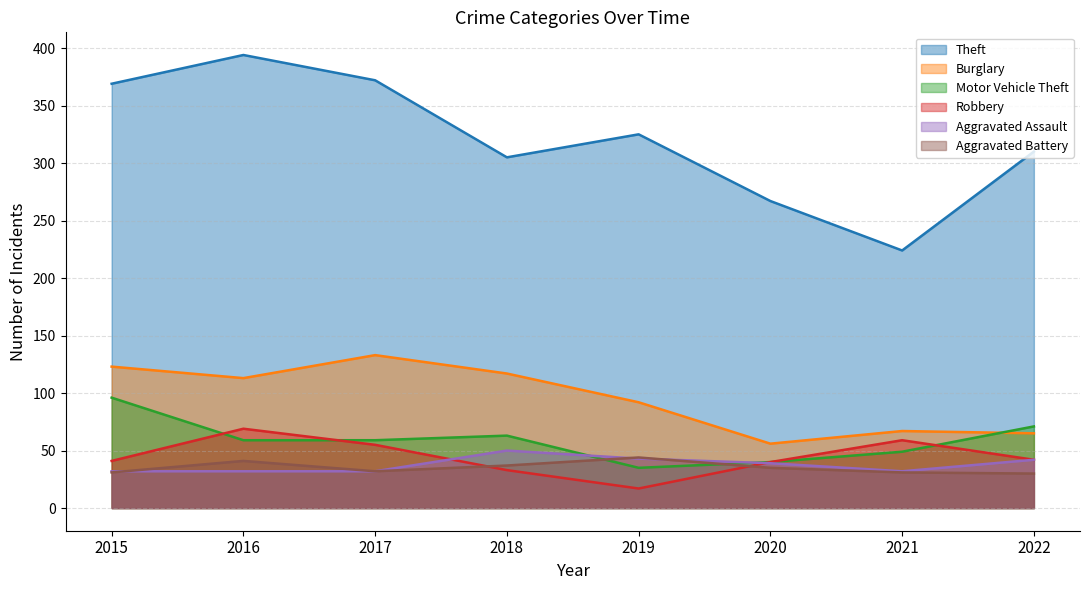

At 2015, list the series in order from smallest to largest.

Aggravated Battery, Aggravated Assault, Robbery, Motor Vehicle Theft, Burglary, Theft